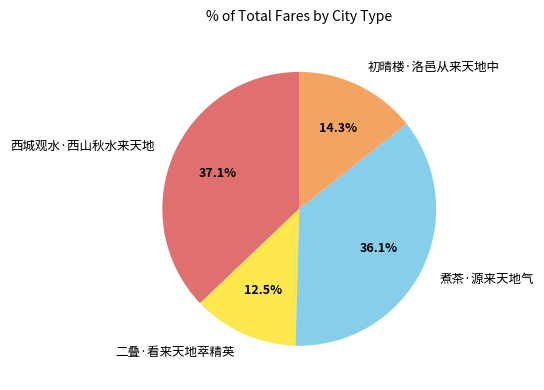

What portion of the pie excludes 初晴楼·洛邑从来天地中?

85.7%